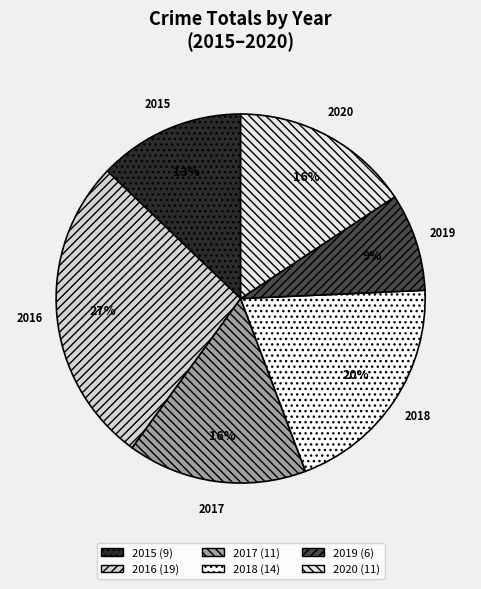

To the nearest percent, what percentage of the pie is 2015?

13%